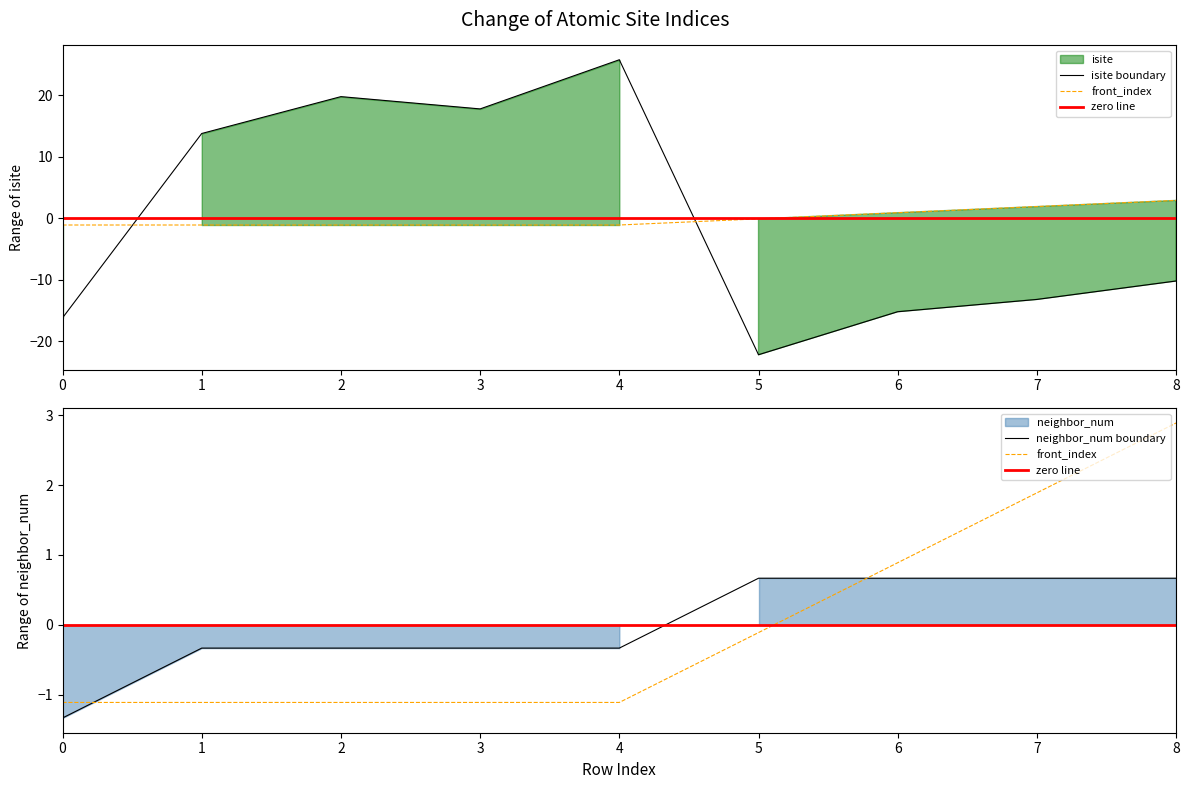

True or false: neighbor_num has a value of 0.2 at 8.

False